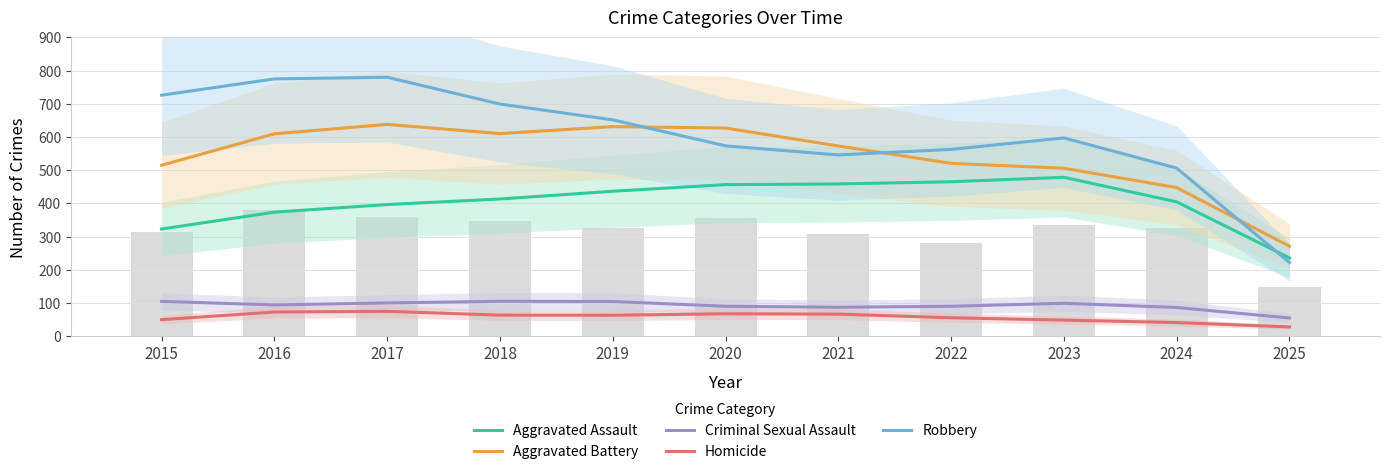

At 2020, list the series in order from largest to smallest.

Aggravated Battery, Robbery, Aggravated Assault, Criminal Sexual Assault, Homicide